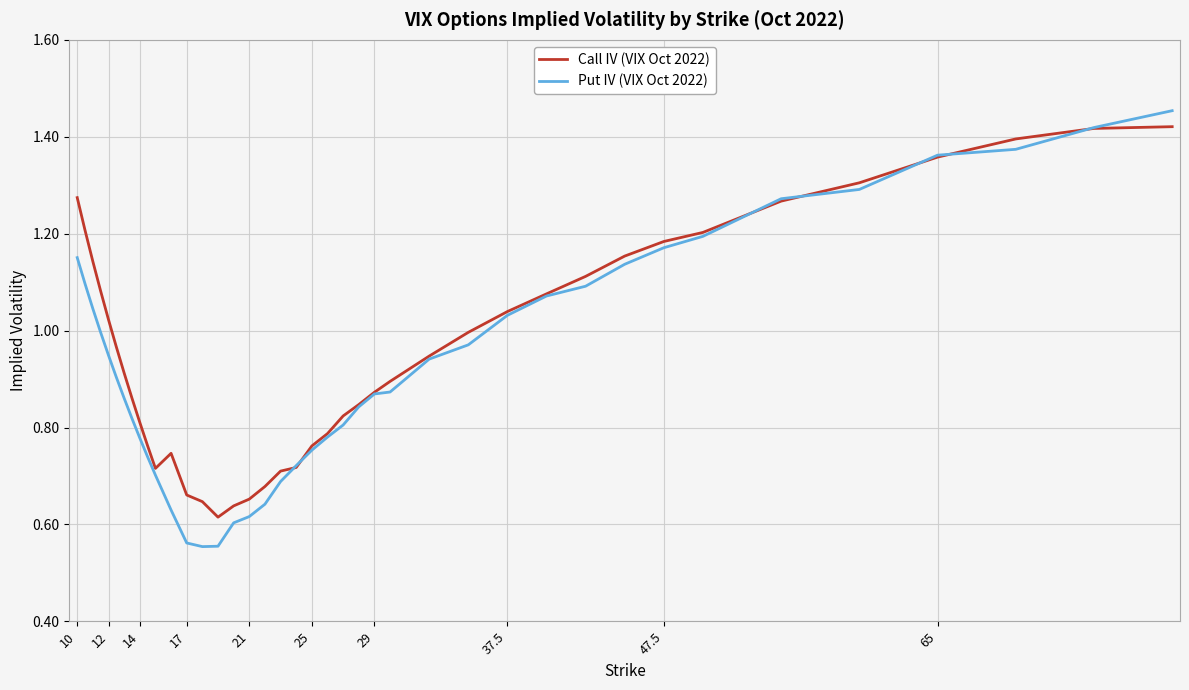

Which series has the largest range (max minus min)?

Put IV (VIX Oct 2022)